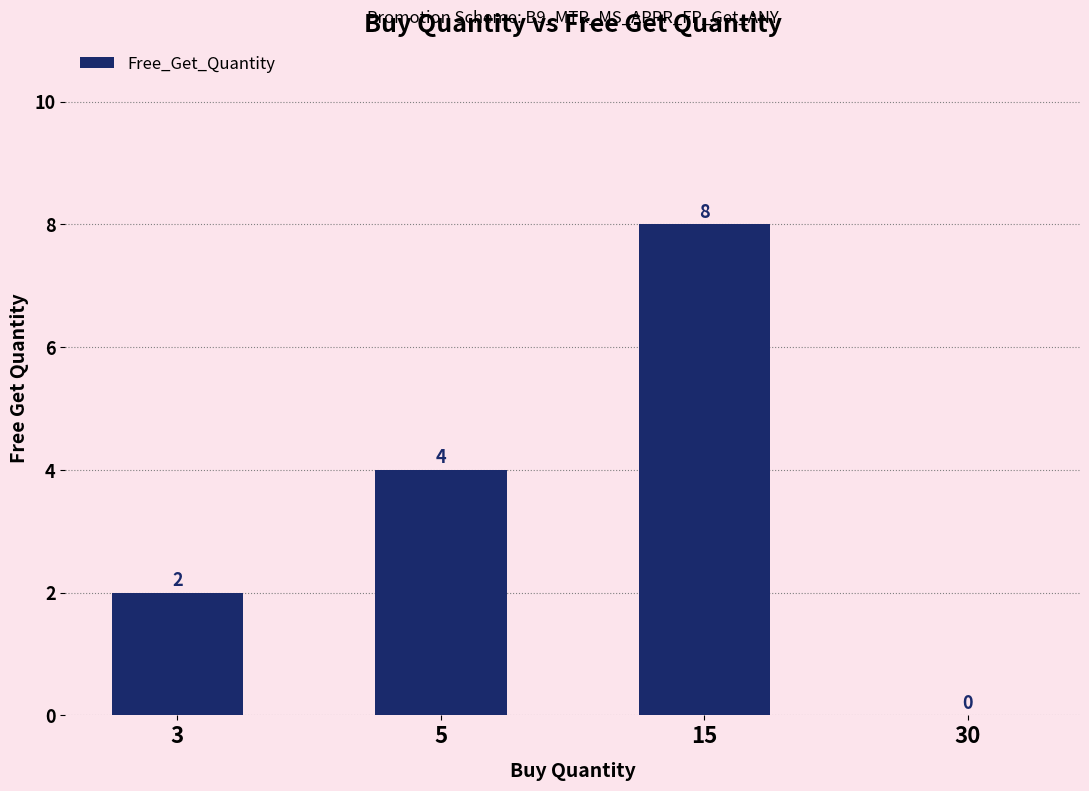

What is the greatest value displayed?

8